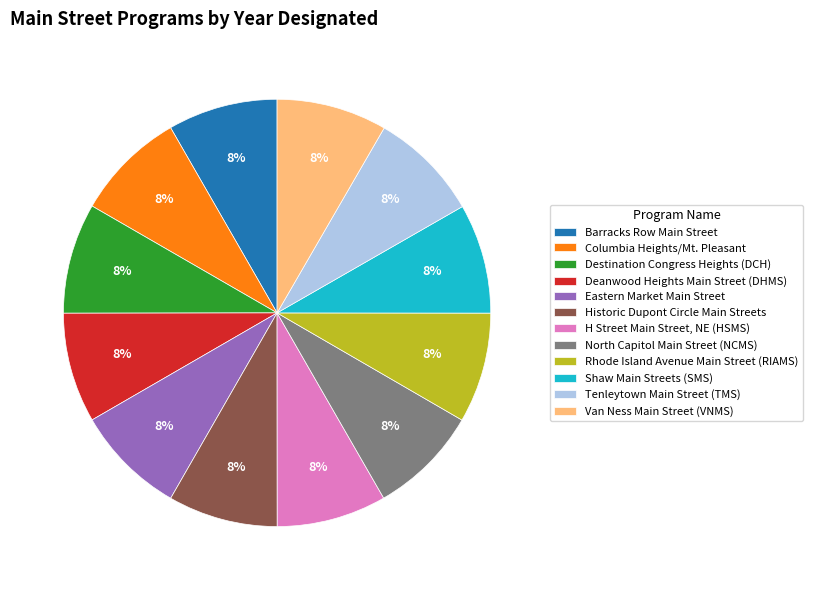

What percentage is the Columbia Heights/Mt. Pleasant slice, to the nearest percent?

8%